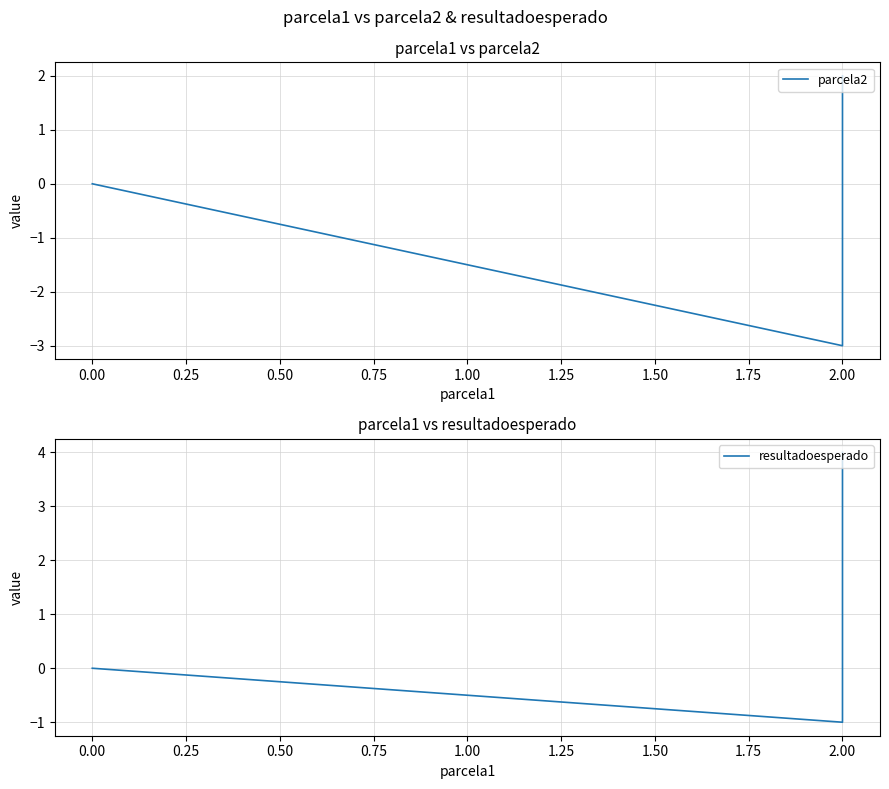

What position from the left is 0.25?

3